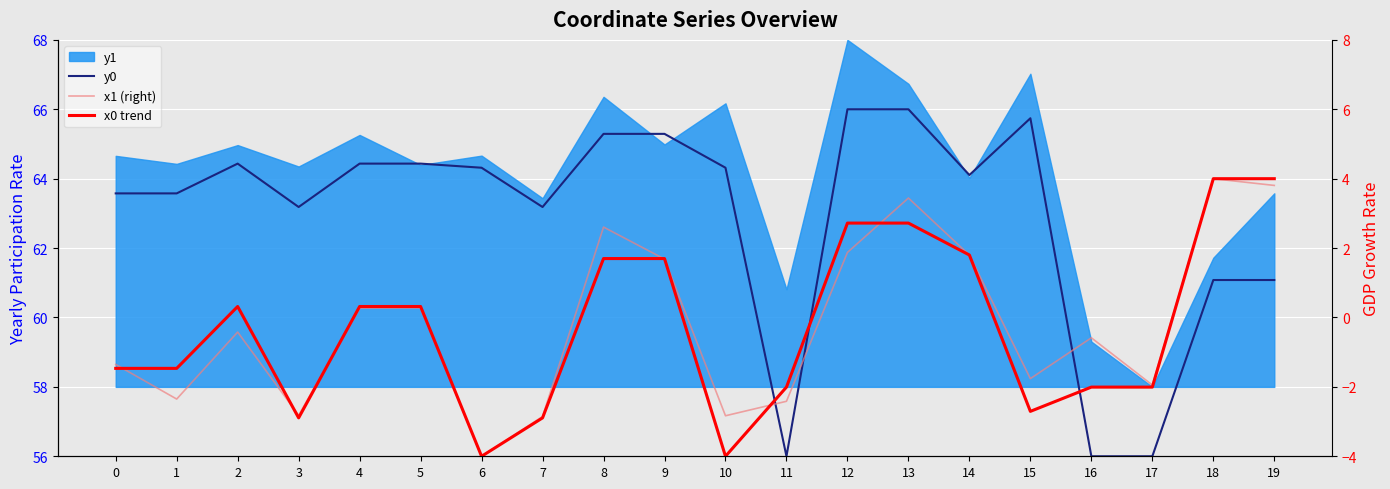

What is the minimum value for x0 trend?

-4.0